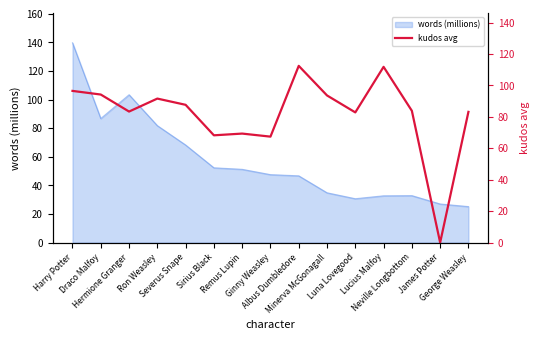

What is the maximum value shown in the chart?

112.5